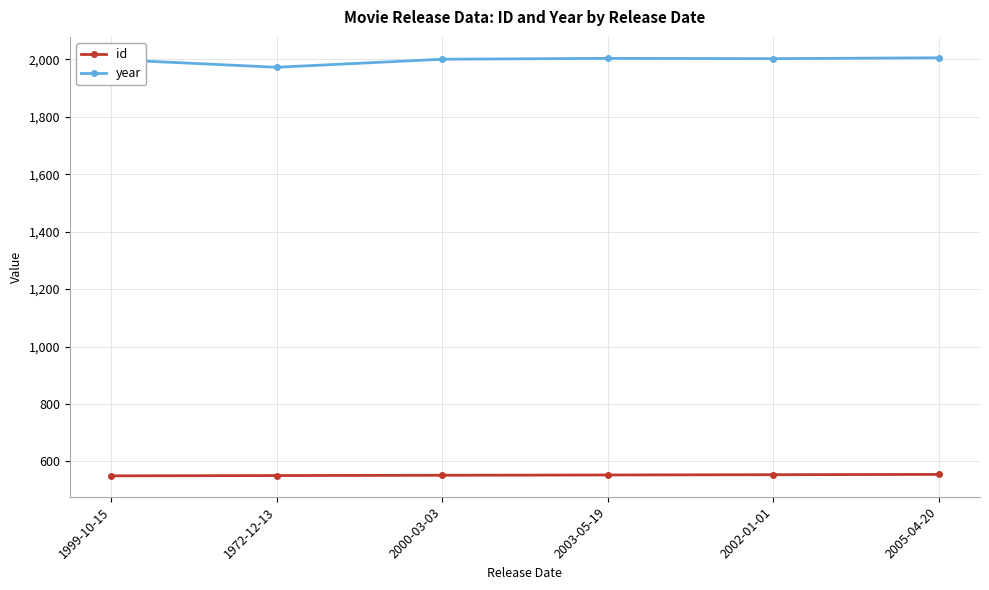

True or false: year and id intersect in this chart.

False